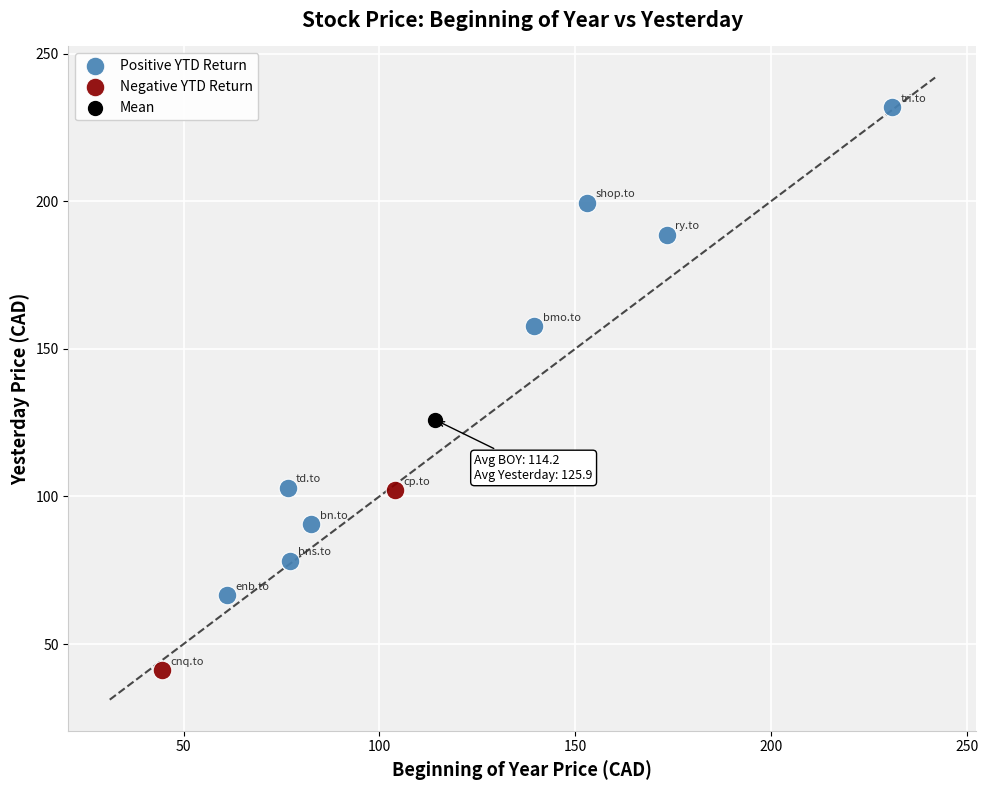

What are all the series names shown in the legend?

Positive YTD Return, Negative YTD Return, Mean